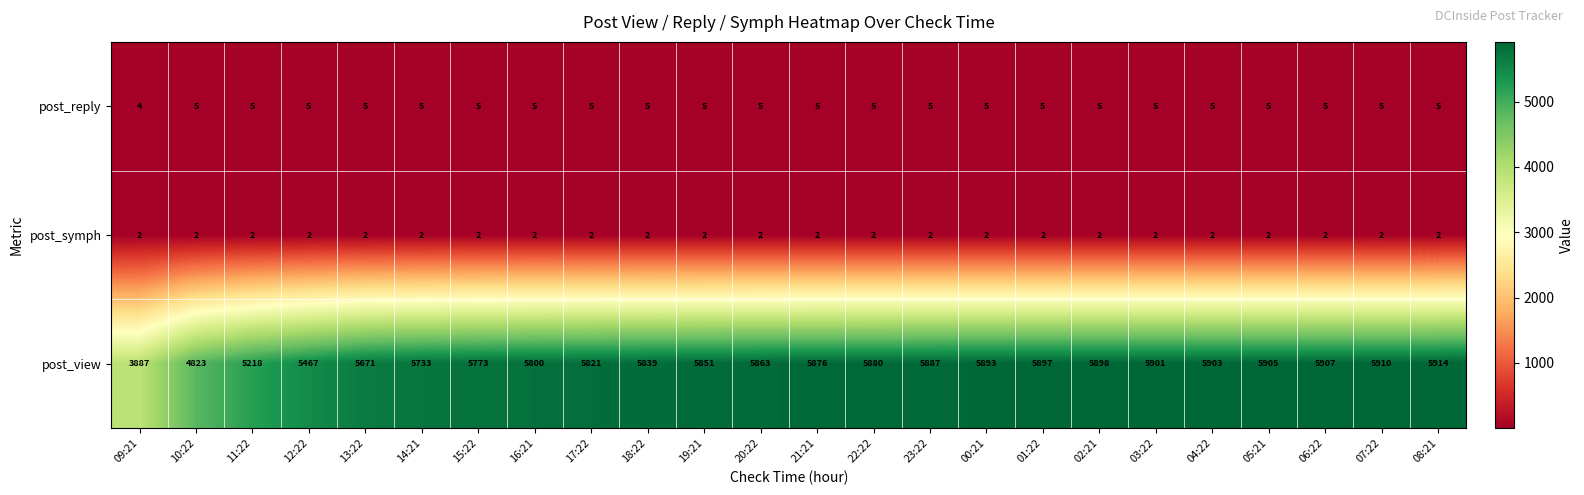

Which category has the highest value in the post_view series?

08:21